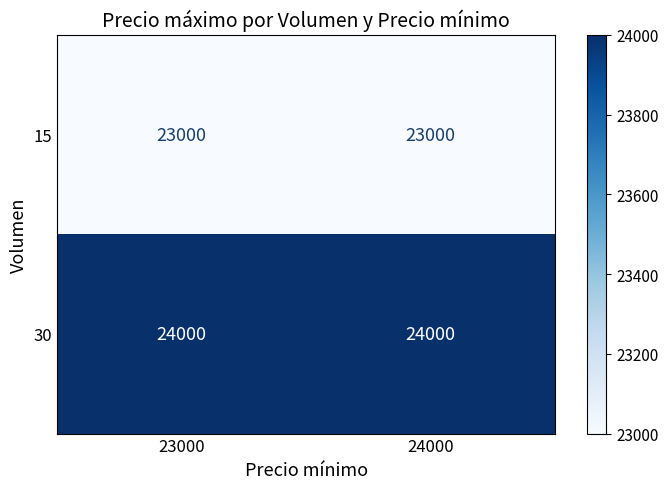

What is the maximum value shown in the chart?

24000